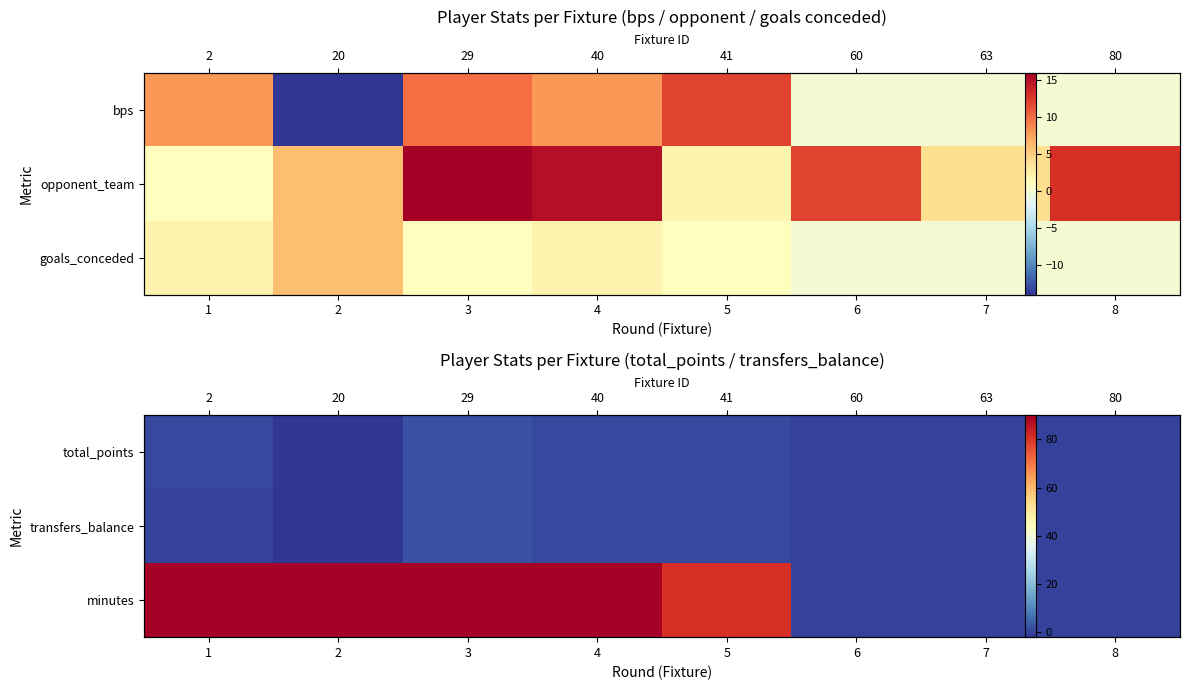

What is the sum of the minutes values at 8 and 3?

90